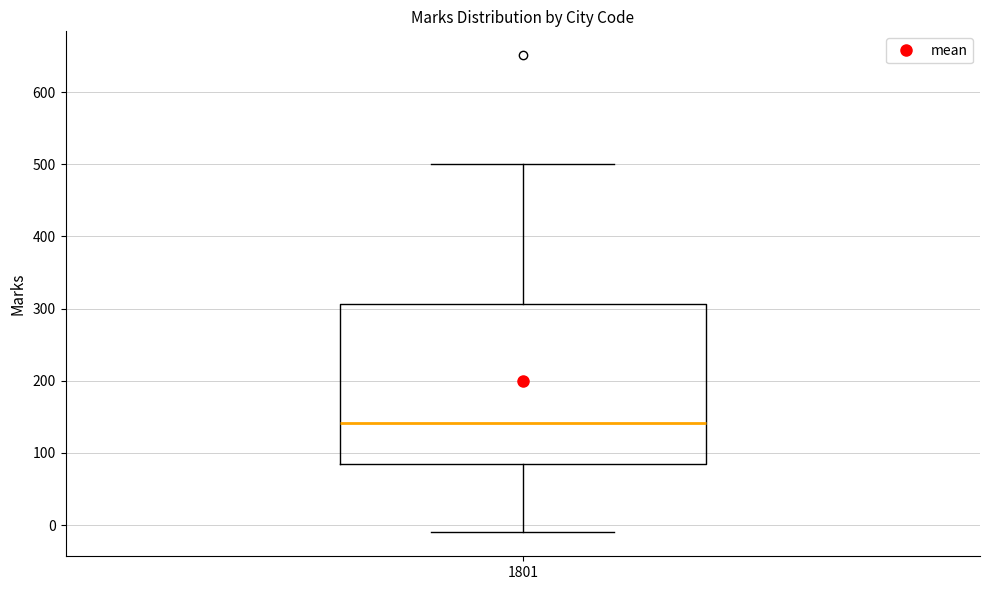

Transcribe this box plot: give where the median line is, the range the box spans, and where the two whiskers end, as read against the y-axis. The values are not printed on the chart, so give them approximately, as read against the axis.

median 140, box 90 to 310, whiskers -10 to 500